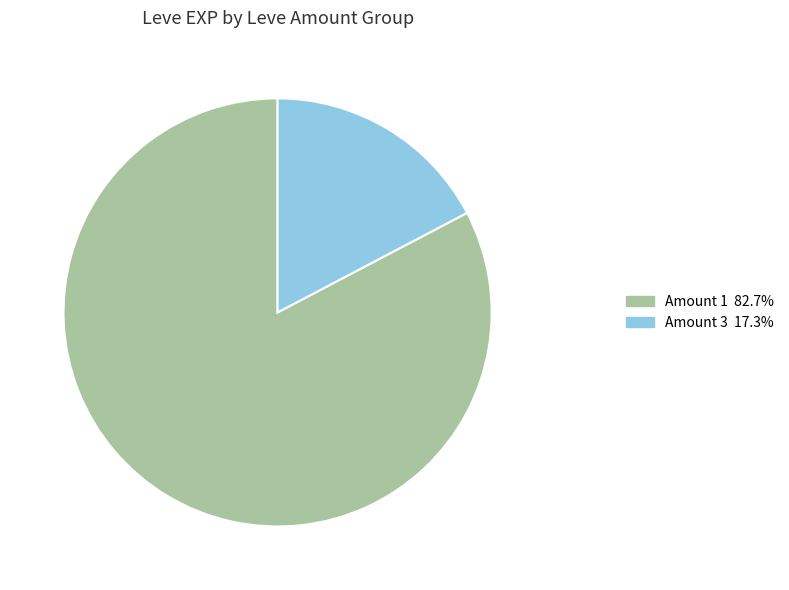

Is there a majority slice in this chart?

Yes